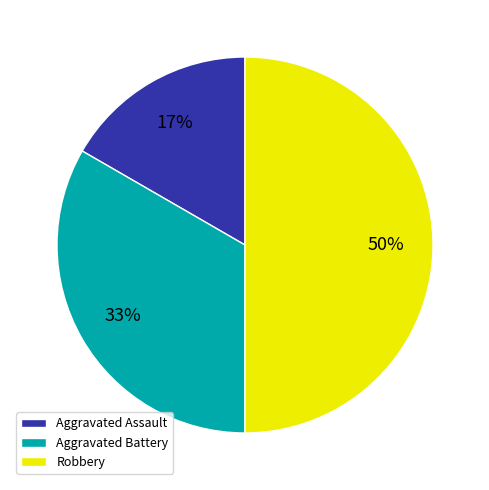

Combined, do Robbery and Aggravated Battery account for over 50%?

Yes